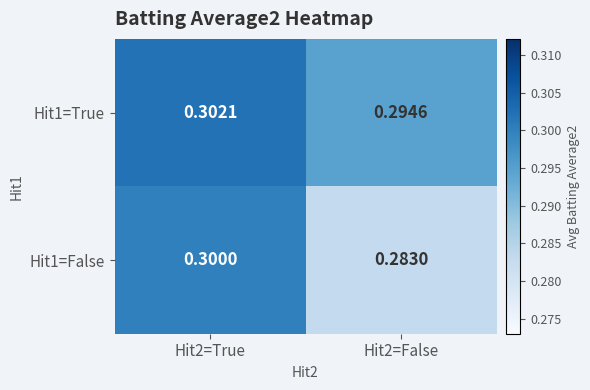

What is the greatest value displayed?

0.3